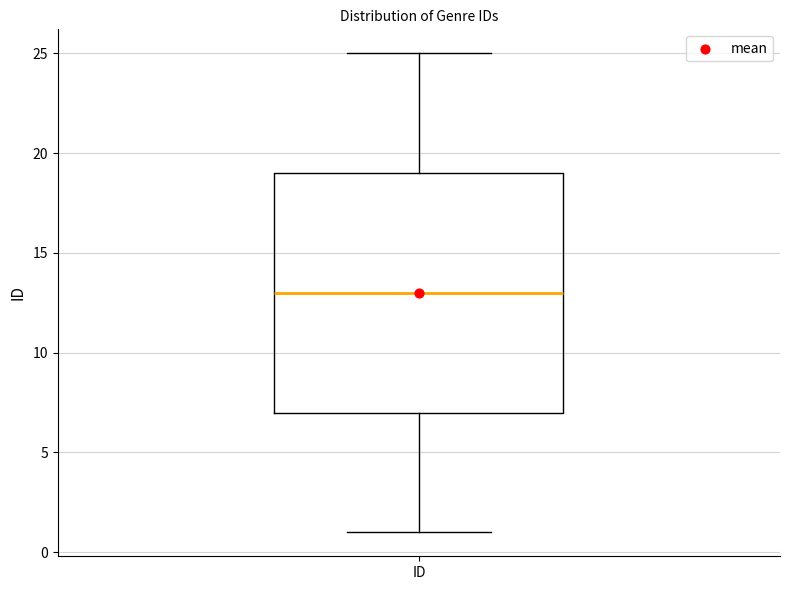

Read this box plot against the y-axis: the position of the median line, the range covered by the box, and the ends of both whiskers. The values are not printed on the chart, so give them approximately, as read against the axis.

median 13, box 7 to 19, whiskers 1 to 25